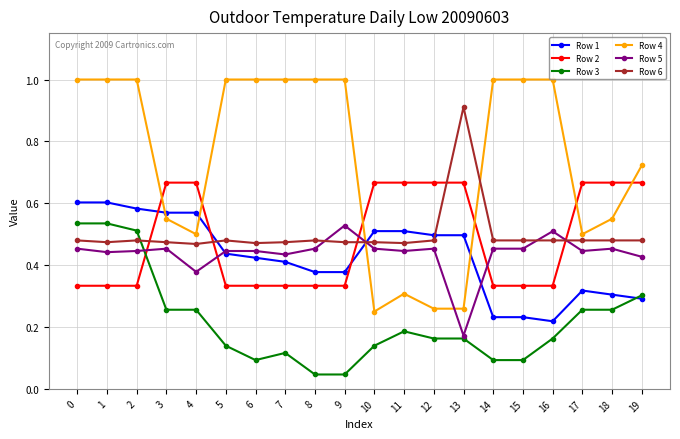

Which series has the widest spread of values?

Row 4